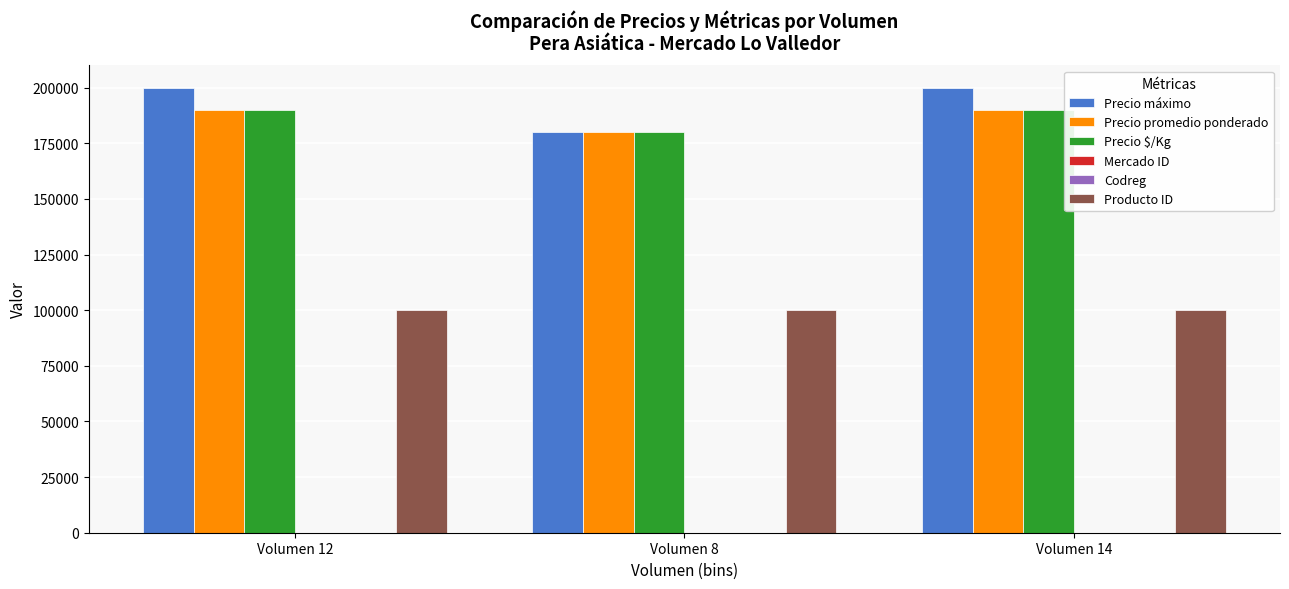

Are the bars grouped side by side (vs. stacked)?

Yes